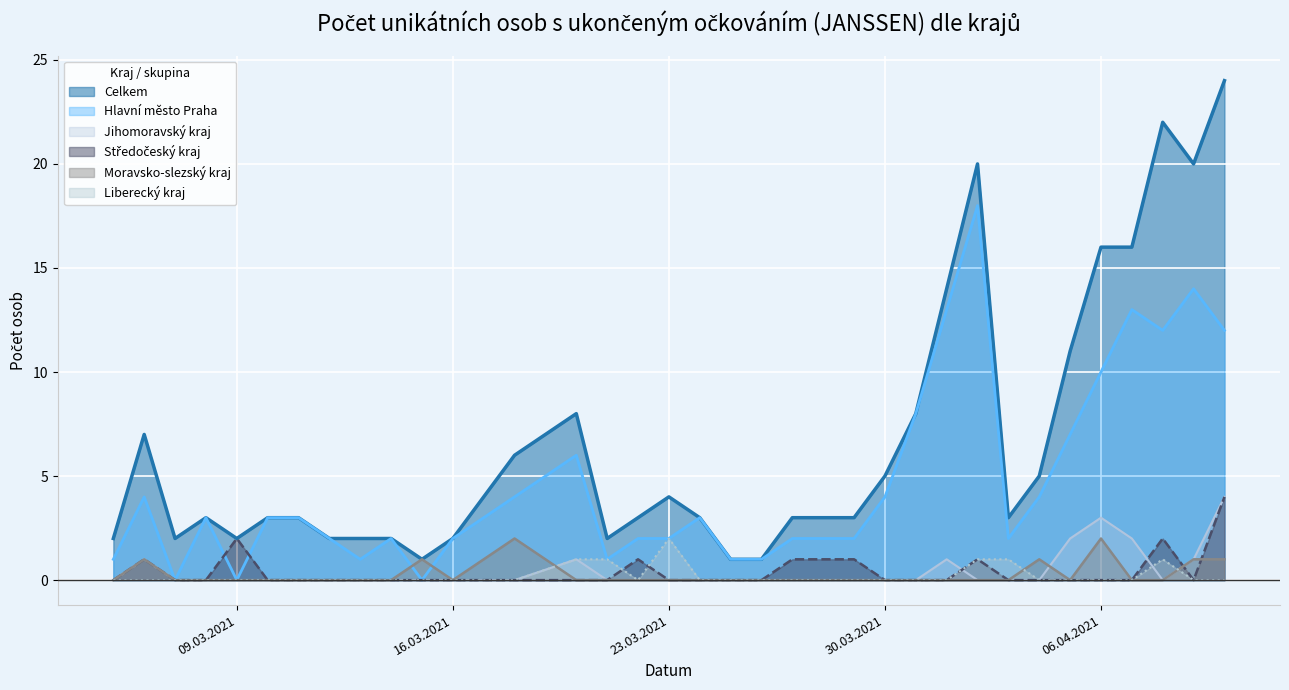

List the labels in order of Moravsko-slezský kraj value, largest first.

18.03.2021, 06.04.2021, 06.03.2021, 15.03.2021, 04.04.2021, 09.04.2021, 10.04.2021, 05.03.2021, 07.03.2021, 08.03.2021, 09.03.2021, 10.03.2021, 11.03.2021, 12.03.2021, 13.03.2021, 14.03.2021, 16.03.2021, 20.03.2021, 21.03.2021, 22.03.2021, 23.03.2021, 24.03.2021, 25.03.2021, 26.03.2021, 27.03.2021, 29.03.2021, 30.03.2021, 31.03.2021, 01.04.2021, 02.04.2021, 03.04.2021, 05.04.2021, 07.04.2021, 08.04.2021